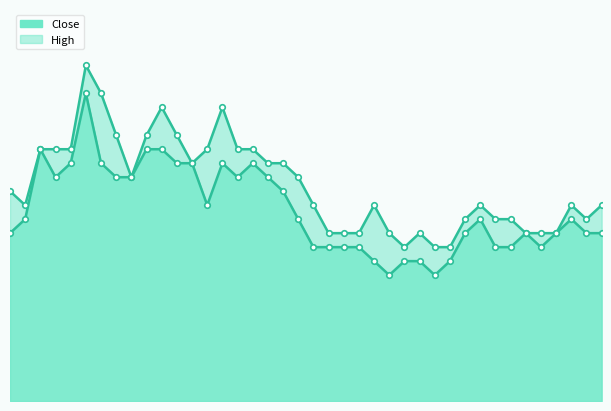

Reading left to right, what are all the values shown in this chart?

Close_line: 63.4	63.5	63.7	63.6	63.6	63.9	63.6	63.6	63.6	63.7	63.7	63.6	63.6	63.5	63.6	63.6	63.6	63.6	63.5	63.5	63.4	63.4	63.4	63.4	63.3	63.2	63.3	63.3	63.2	63.3	63.4	63.5	63.4	63.4	63.4	63.4	63.4	63.5	63.4	63.4
High_line: 63.5	63.5	63.7	63.7	63.7	64.0	63.9	63.8	63.6	63.8	63.9	63.8	63.6	63.7	63.9	63.7	63.7	63.6	63.6	63.6	63.5	63.4	63.4	63.4	63.5	63.4	63.4	63.4	63.4	63.4	63.5	63.5	63.5	63.5	63.4	63.4	63.4	63.5	63.5	63.5